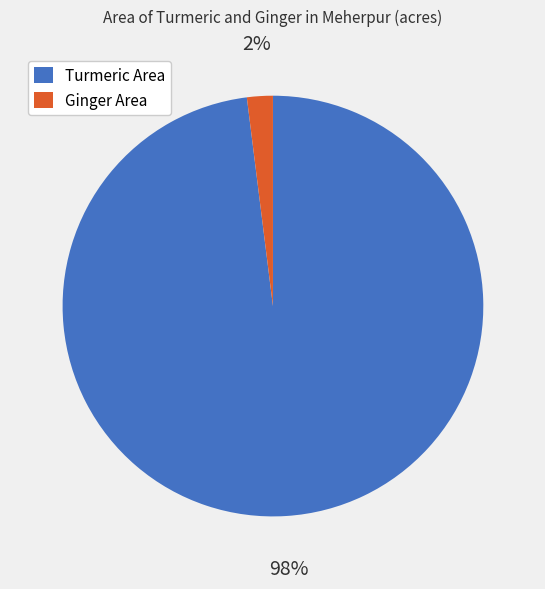

Which category accounts for the majority?

Turmeric Area